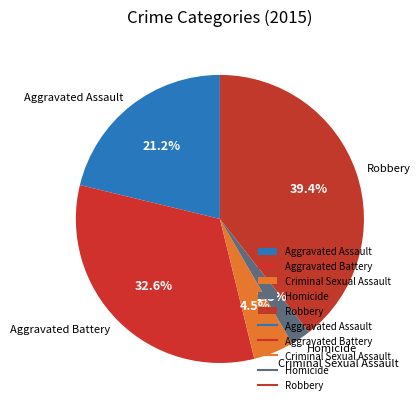

Combined, do Aggravated Battery and Aggravated Assault account for over 50%?

Yes